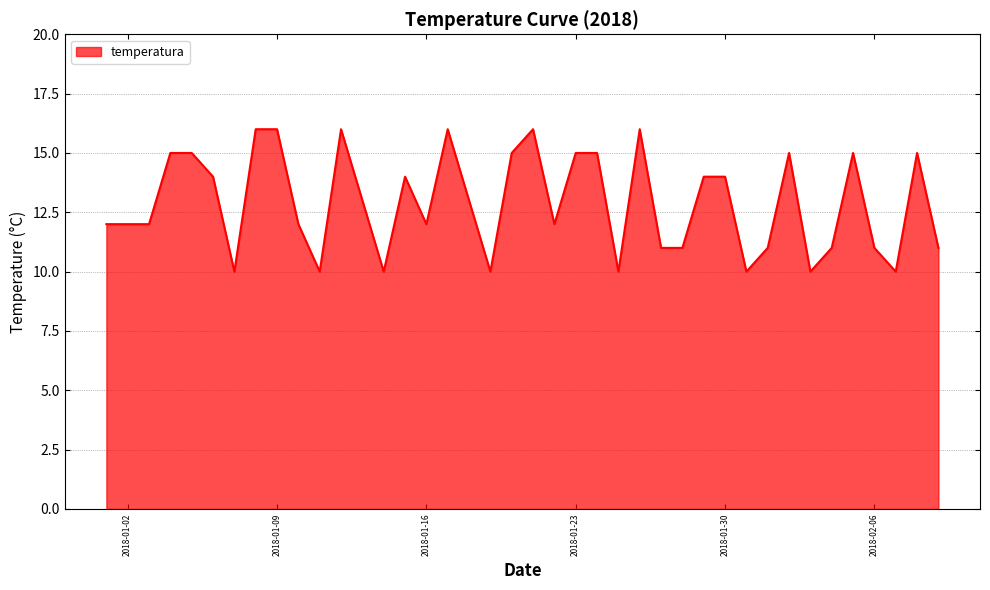

What is the minimum value shown in the chart?

10